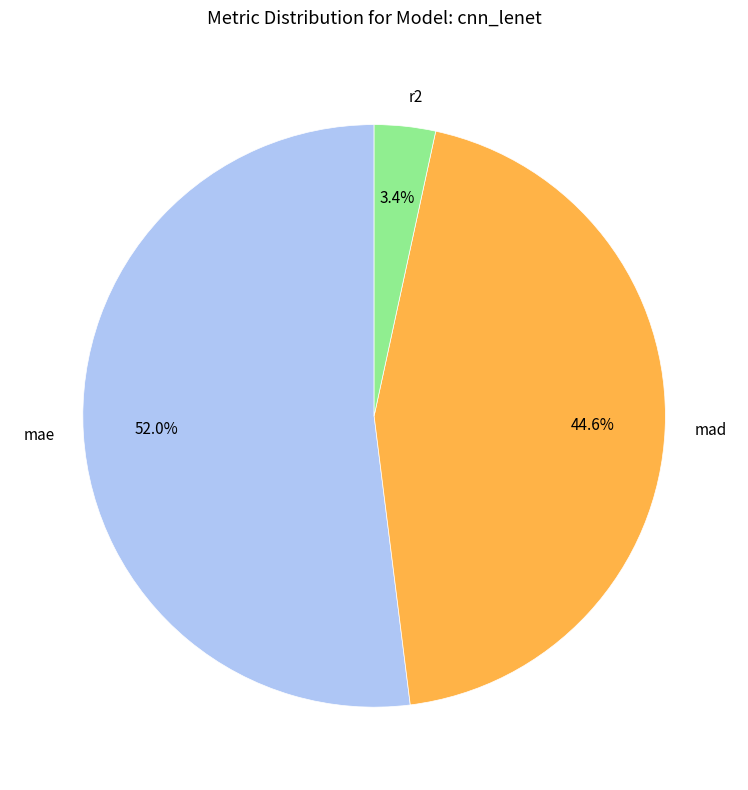

What percentage is the r2 slice, to the nearest percent?

3%